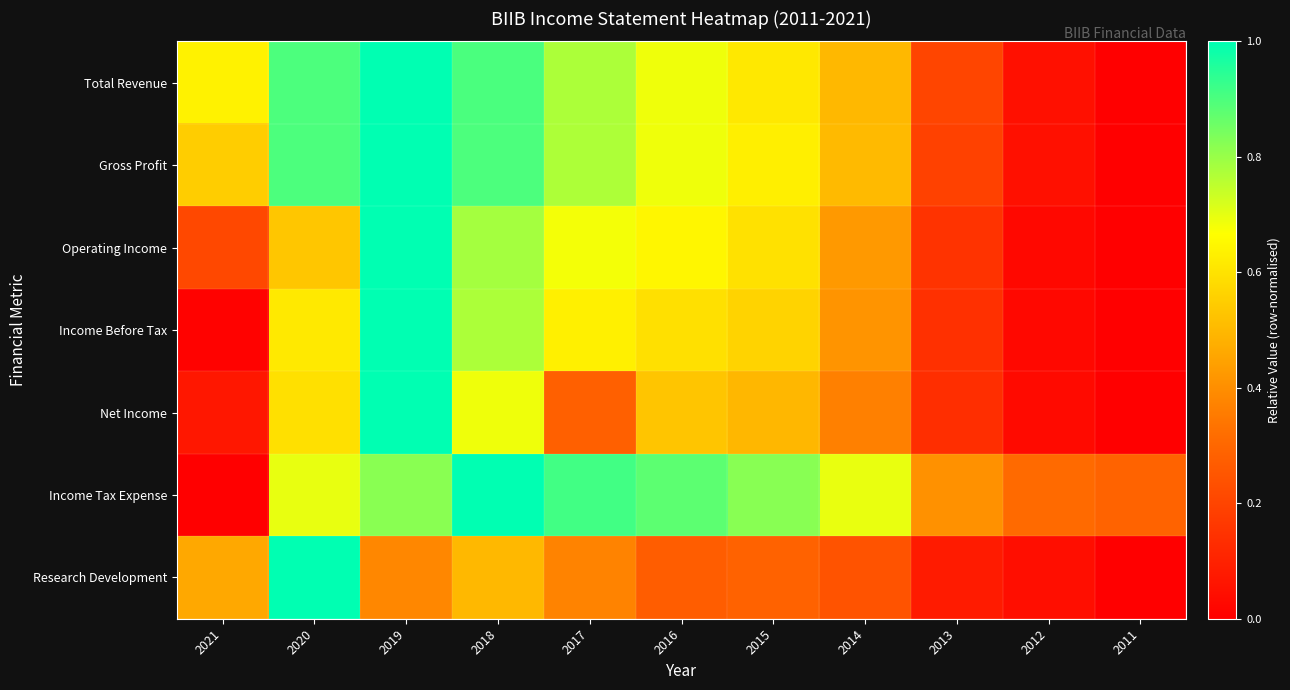

What is the greatest value displayed?

1.0